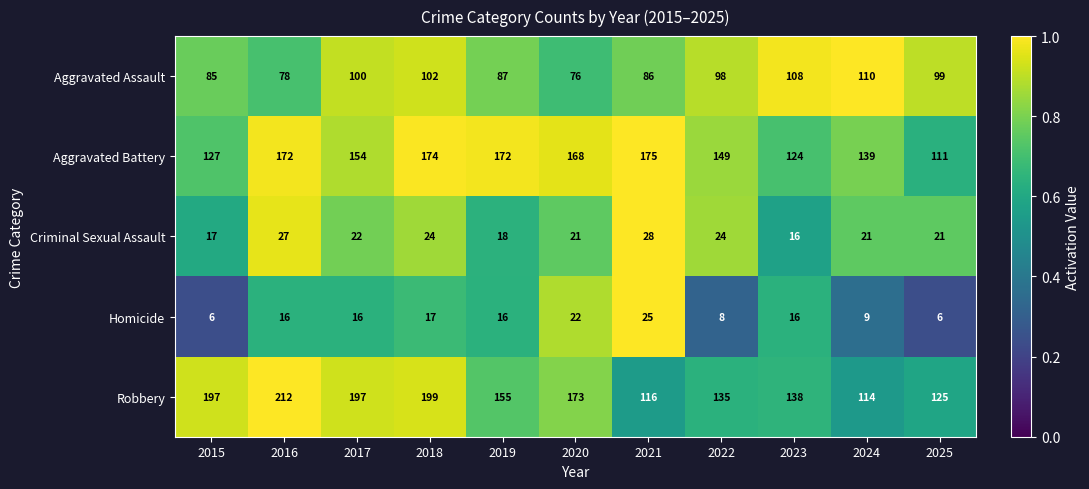

What is the difference between the second highest and second lowest values in the Homicide series?

16